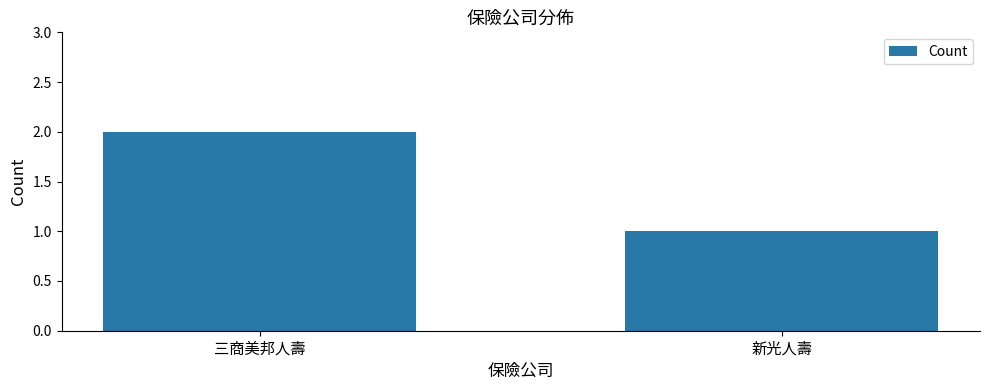

True or false: the data shows 2 at 三商美邦人壽.

True